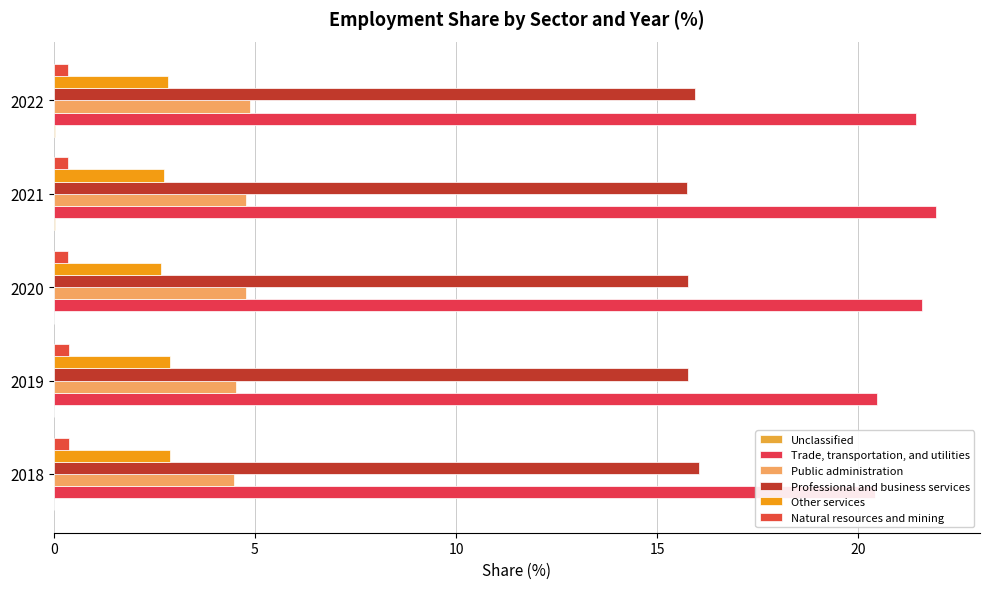

How many bars are there in each group?

6